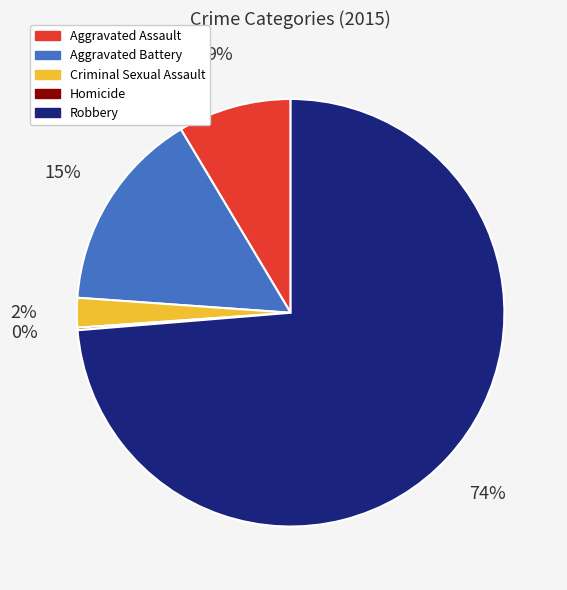

To the nearest percent, what is the average slice percentage?

20%